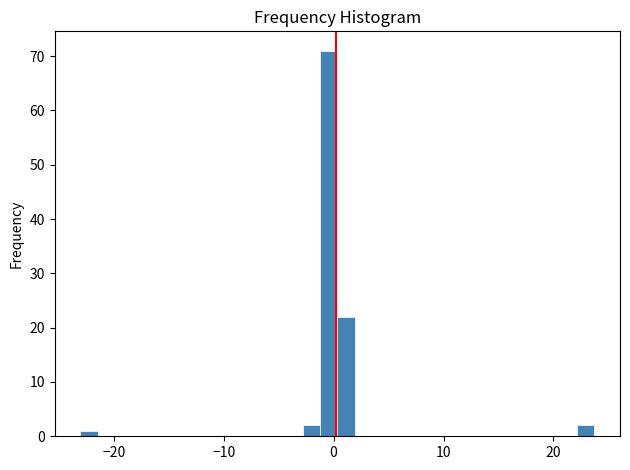

Read against the x-axis, roughly where is the centre of the tallest bar?

0